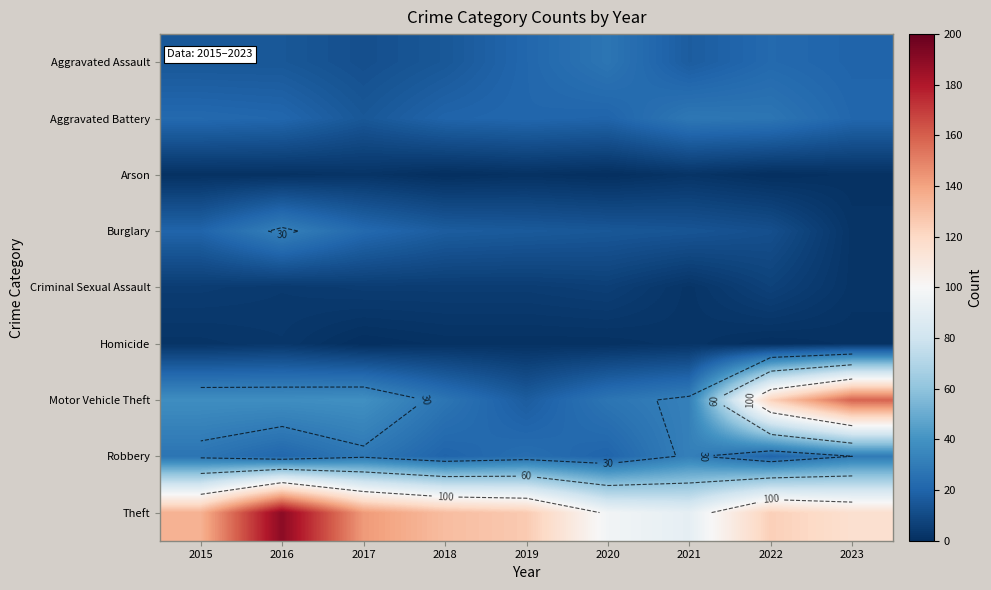

What is the difference between the maximum and second lowest values in the Homicide series?

3